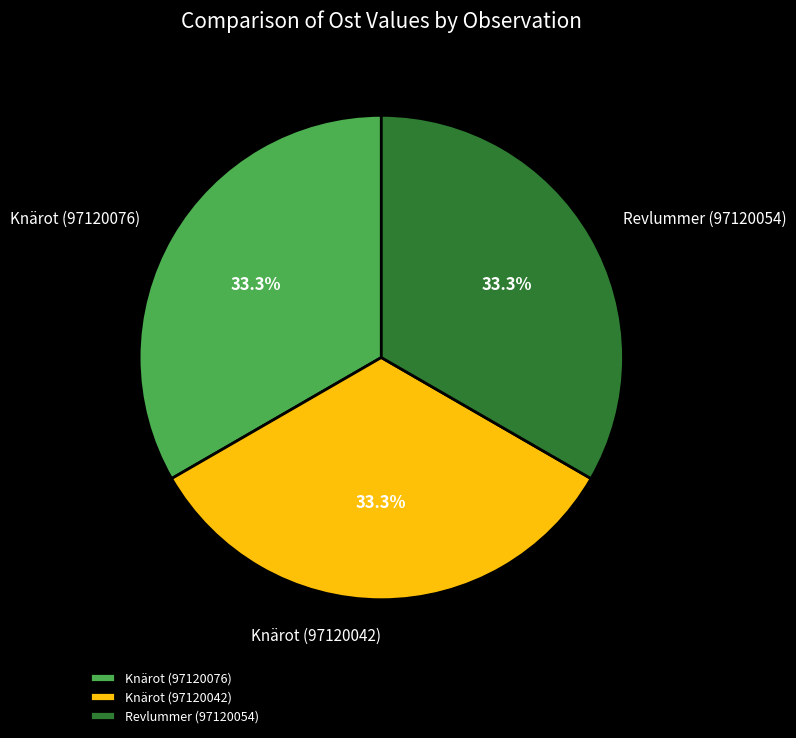

Approximately how many times larger is the value at Knärot (97120042) compared to Knärot (97120076)?

1.0